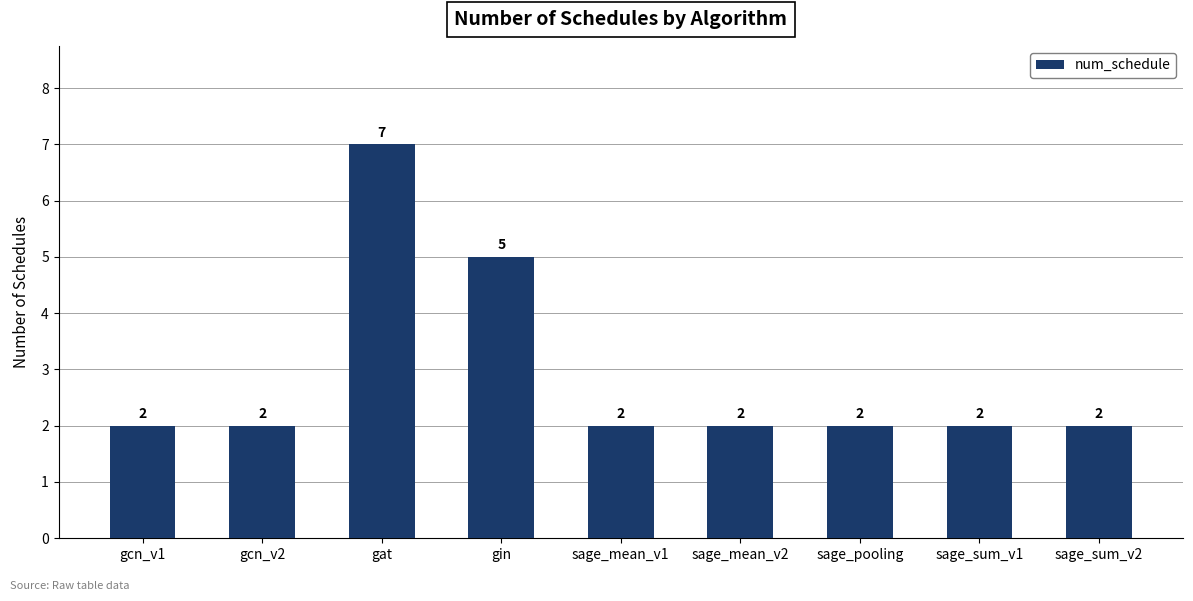

Reading left to right, list all the values displayed in this chart.

gcn_v1=2	gcn_v2=2	gat=7	gin=5	sage_mean_v1=2	sage_mean_v2=2	sage_pooling=2	sage_sum_v1=2	sage_sum_v2=2